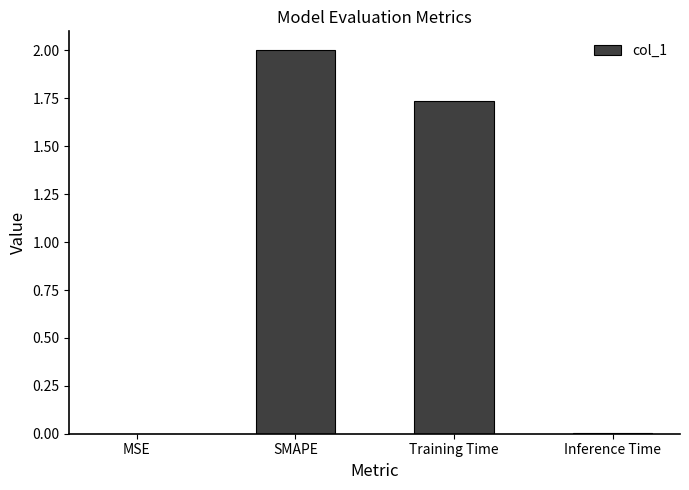

At which label does the data first exceed 1?

SMAPE